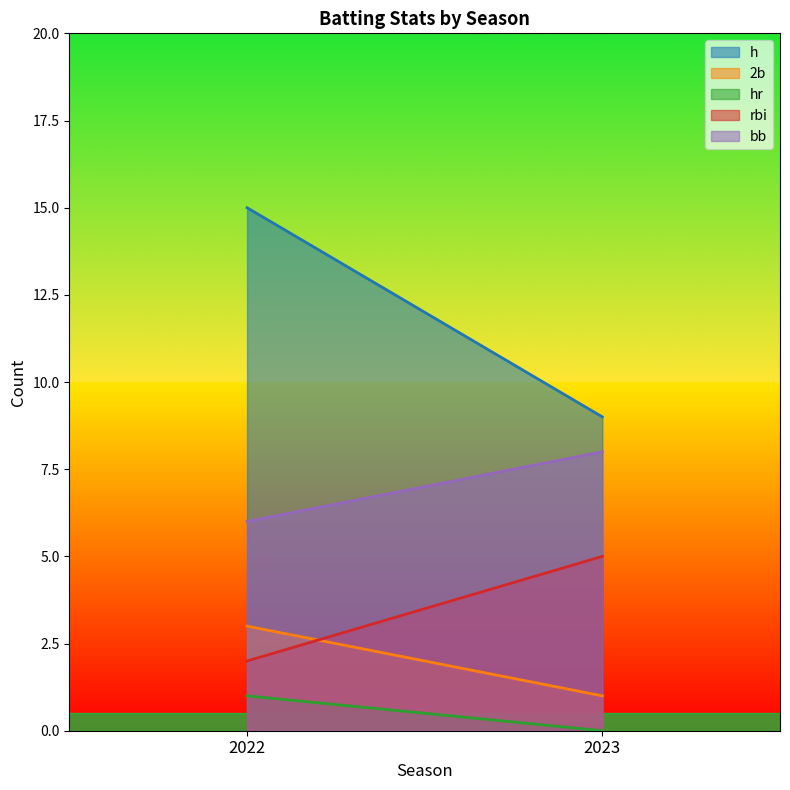

The value of rbi at 2022 is 2. True or false?

True